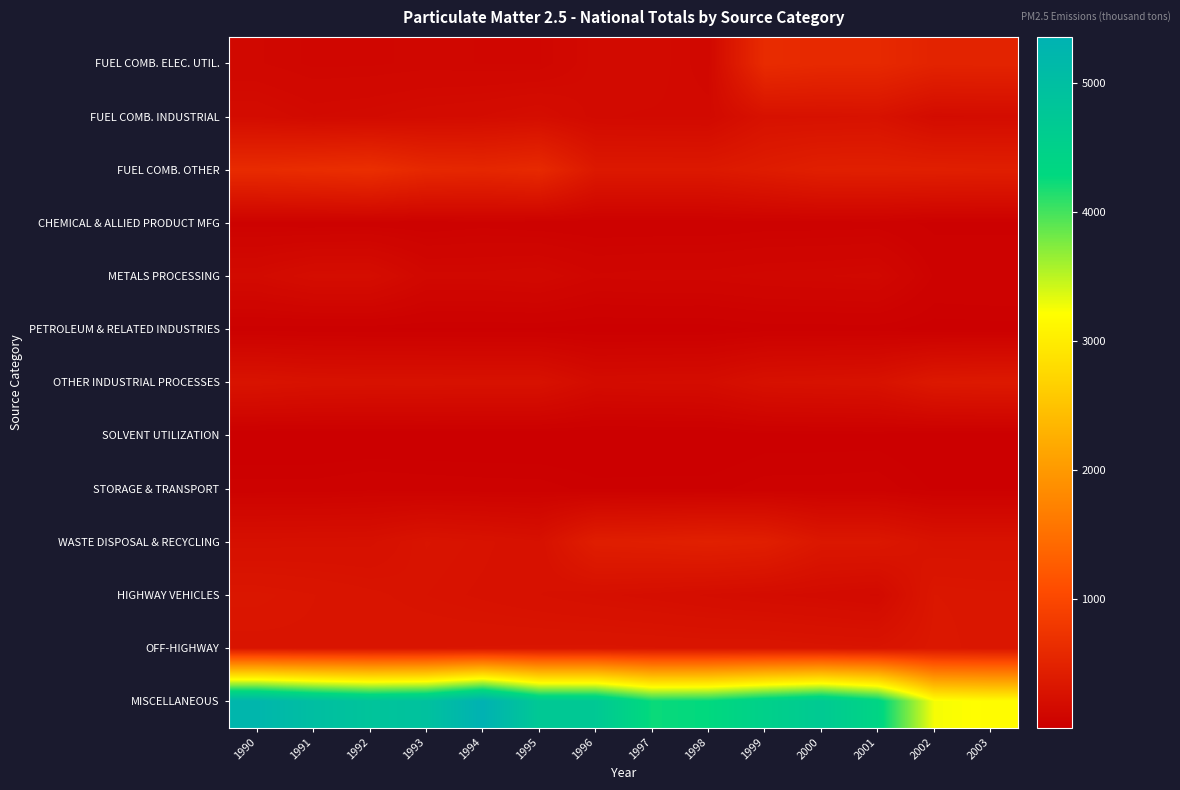

At how many categories does at least one series exceed 3936?

12